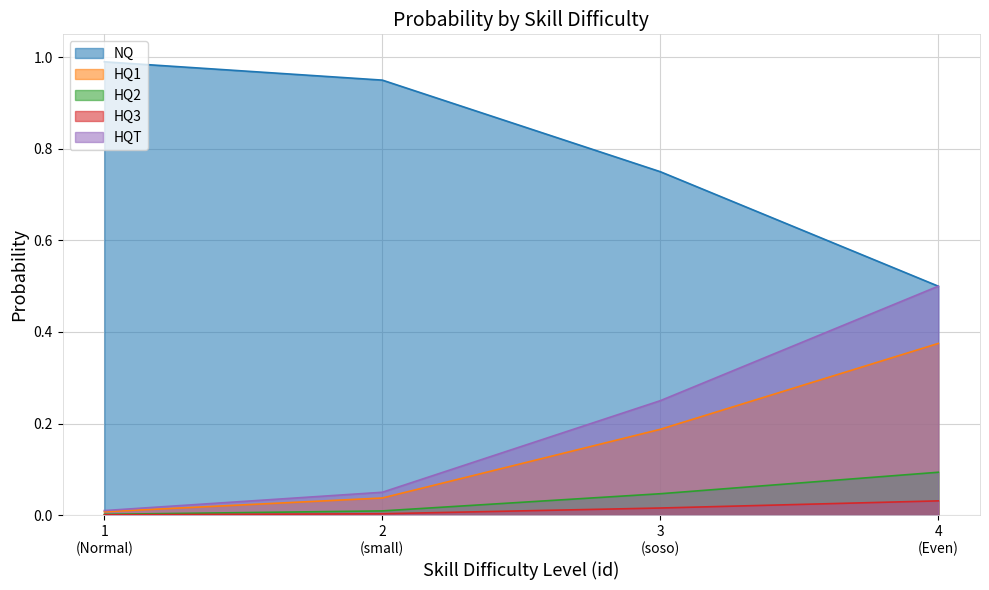

Where is HQT nearest to the value 0?

1
(Normal)